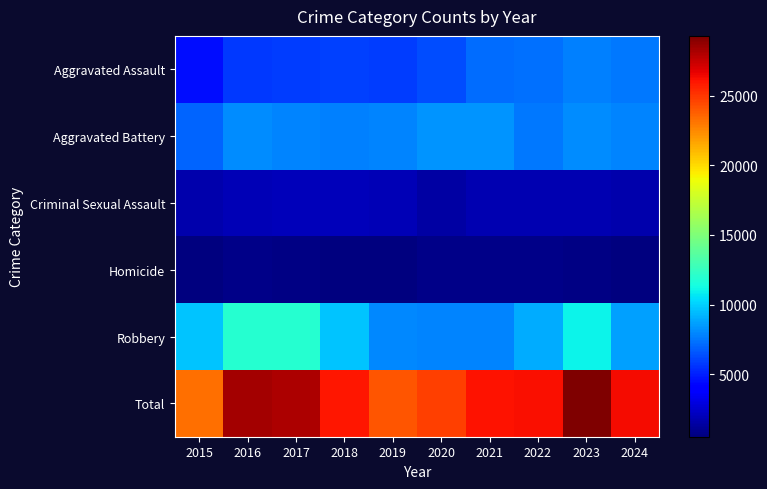

Reading left to right, extract all data points from this chart.

Aggravated Assault: 2015=4480	2016=5713	2017=5793	2018=6002	2019=5841	2020=6265	2021=7242	2022=7280	2023=7712	2024=7562
Aggravated Battery: 2015=7019	2016=8085	2017=7845	2018=7735	2019=7858	2020=8321	2021=8347	2022=7491	2023=8078	2024=7825
Criminal Sexual Assault: 2015=1705	2016=1855	2017=1979	2018=2042	2019=1921	2020=1494	2021=1746	2022=1811	2023=1846	2024=1644
Homicide: 2015=496	2016=786	2017=672	2018=588	2019=499	2020=787	2021=804	2022=725	2023=626	2024=559
Robbery: 2015=9638	2016=11960	2017=11880	2018=9681	2019=7995	2020=7855	2021=7920	2022=8963	2023=11053	2024=8711
Total: 2015=23338	2016=28399	2017=28169	2018=26048	2019=24114	2020=24722	2021=26059	2022=26270	2023=29315	2024=26301